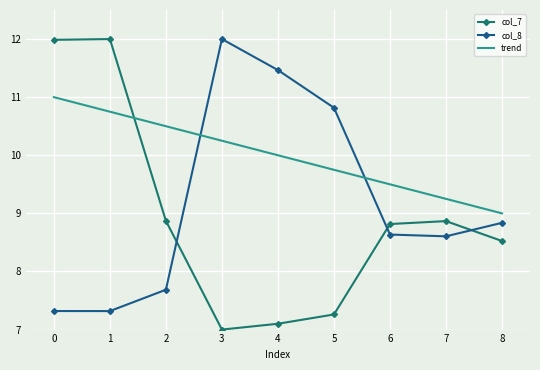

What is the difference between the trend values at 6 and 0?

1.5